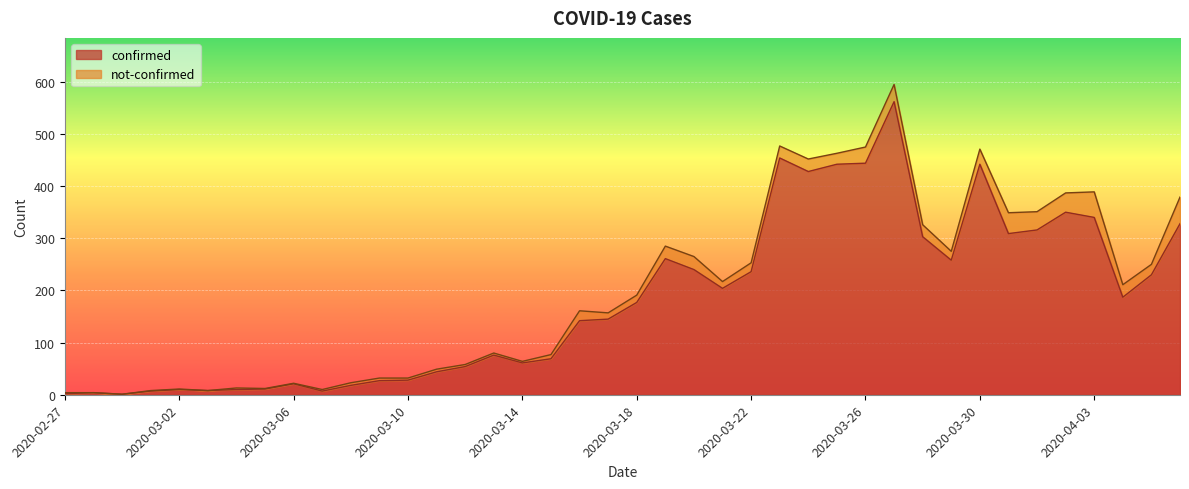

Which category has the lowest value across all series?

2020-02-29